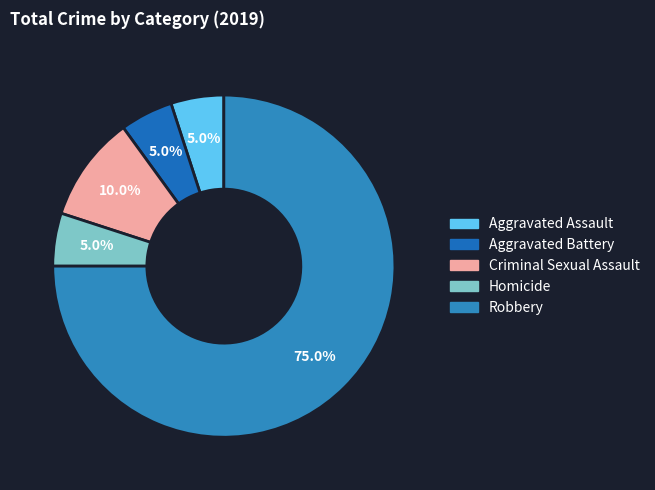

To the nearest percent, what portion does Homicide represent?

5%